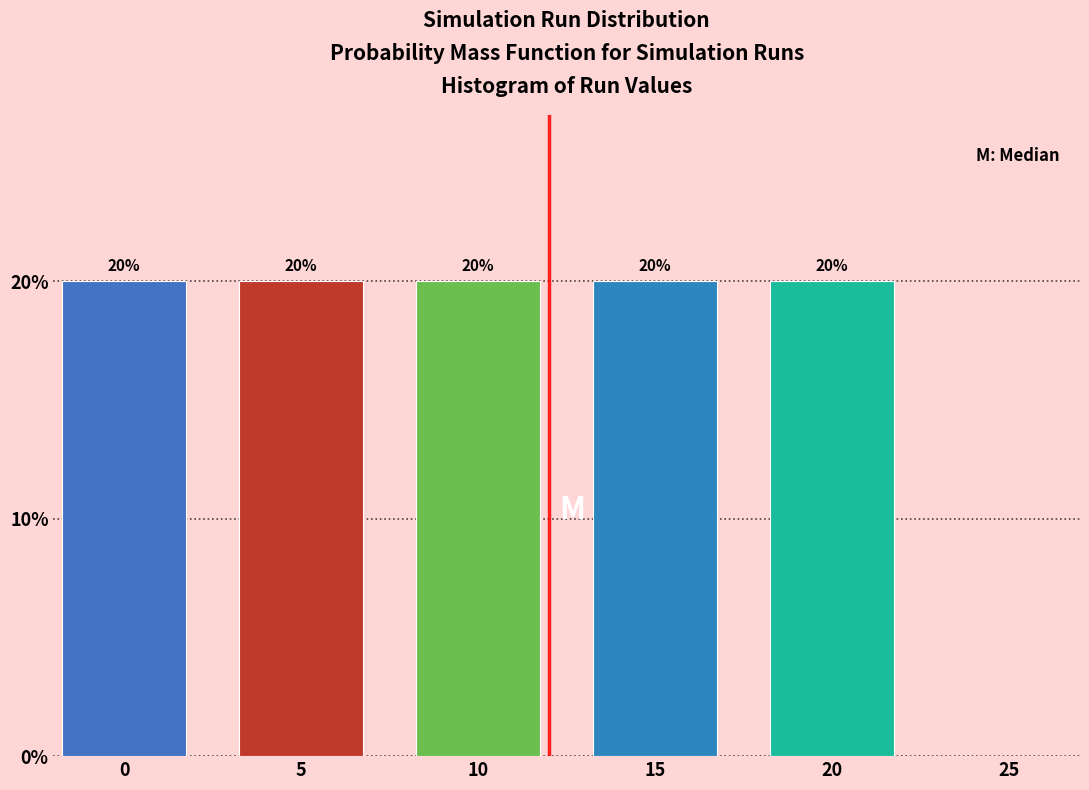

Reading left to right, list all the values displayed in this chart.

0=20	5=20	10=20	15=20	20=20	25=0